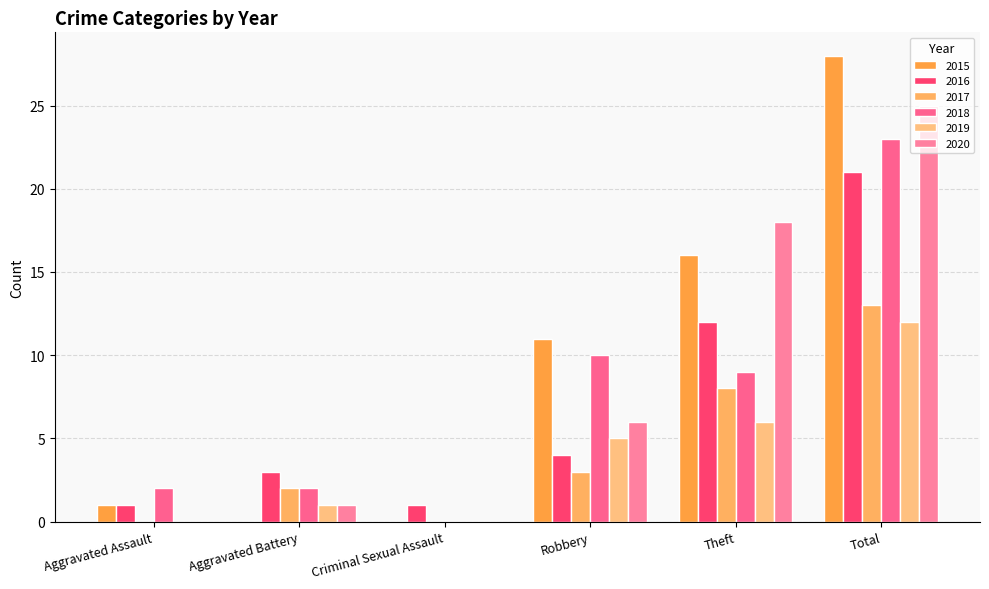

Reading left to right, what are all the values shown in this chart?

2015: 1	0	0	11	16	28
2016: 1	3	1	4	12	21
2017: 0	2	0	3	8	13
2018: 2	2	0	10	9	23
2019: 0	1	0	5	6	12
2020: 0	1	0	6	18	25